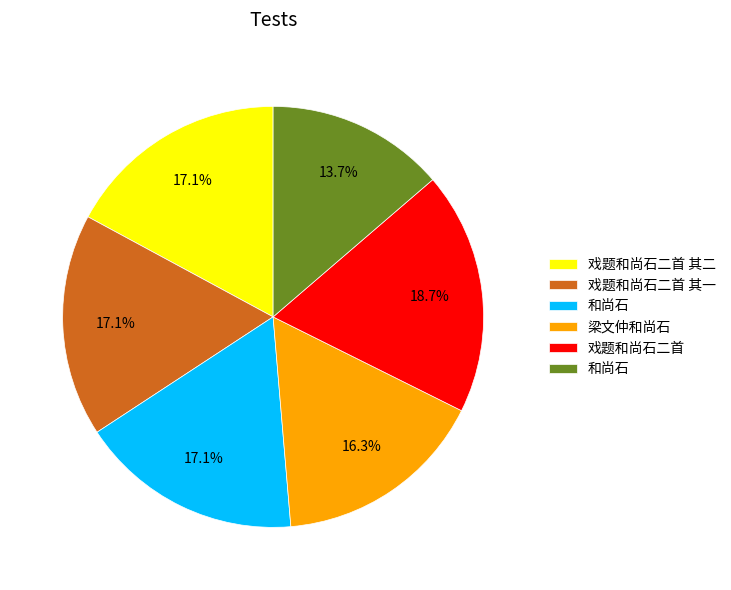

Is there any slice that represents more than half of the pie?

No